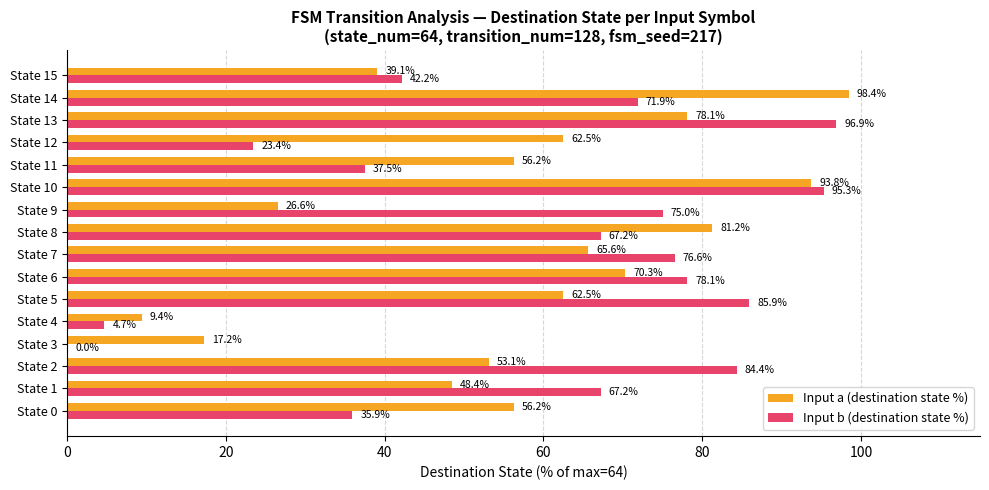

What is the sum of the Input b (destination state %) values at State 7 and State 12?

100.0